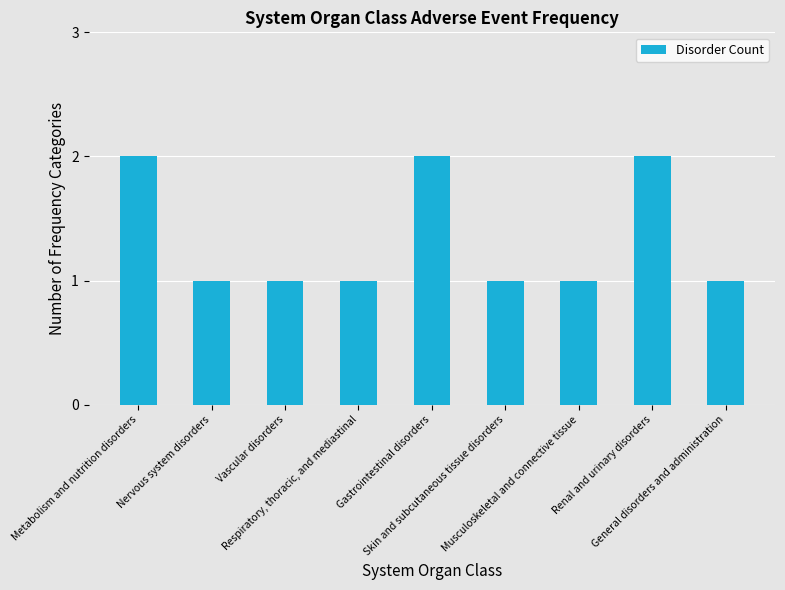

What is the value of the 8th bar from the left?

2